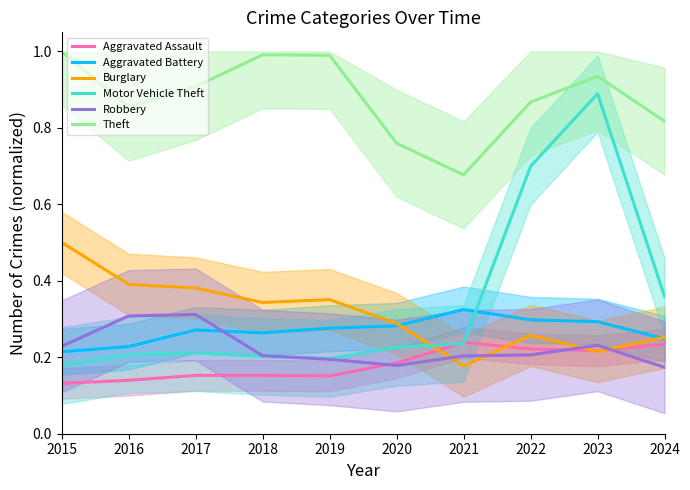

Which series has the largest total across all categories?

Theft